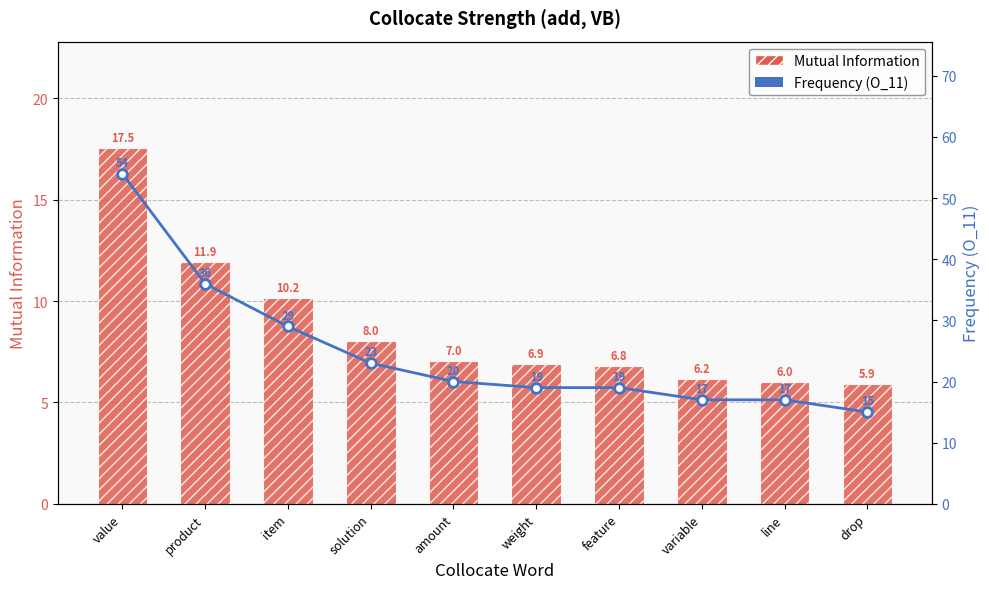

The Frequency (O_11) series shows 17.0 at variable. True or false?

True